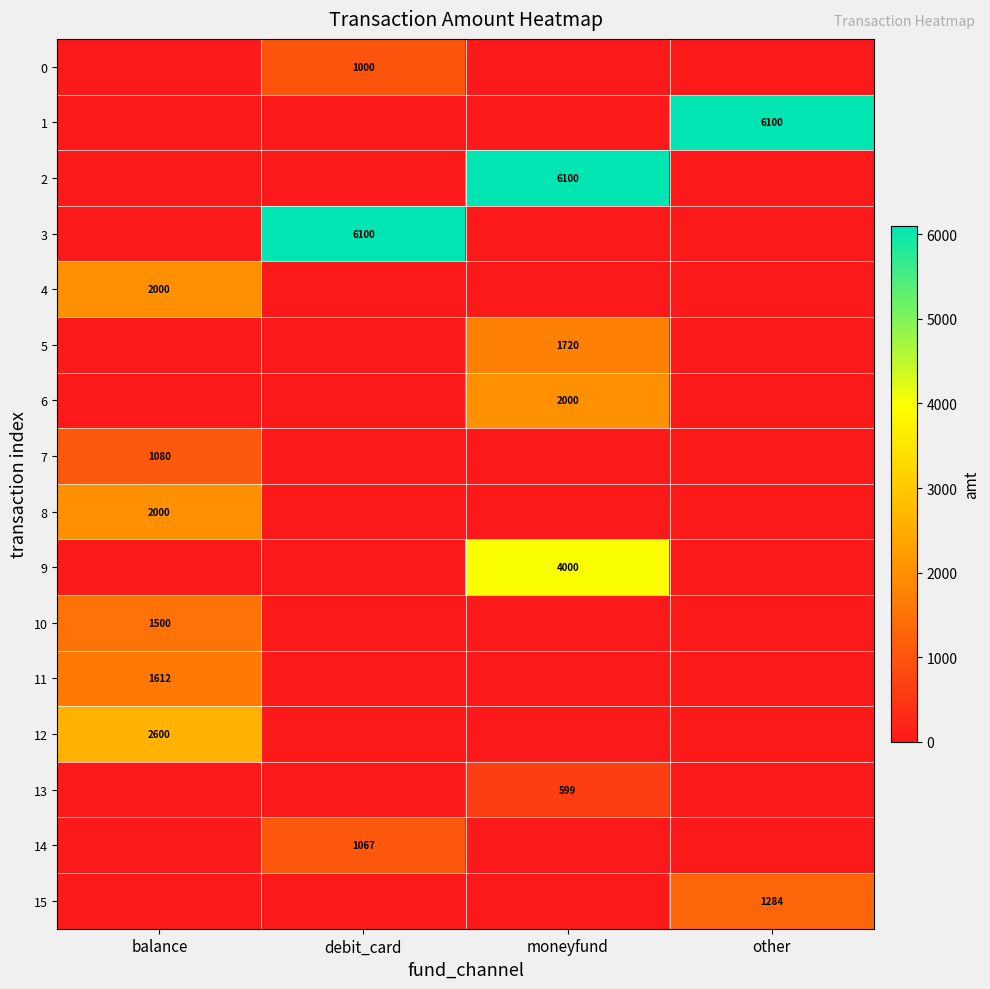

The value of 8 at balance is 533. True or false?

False